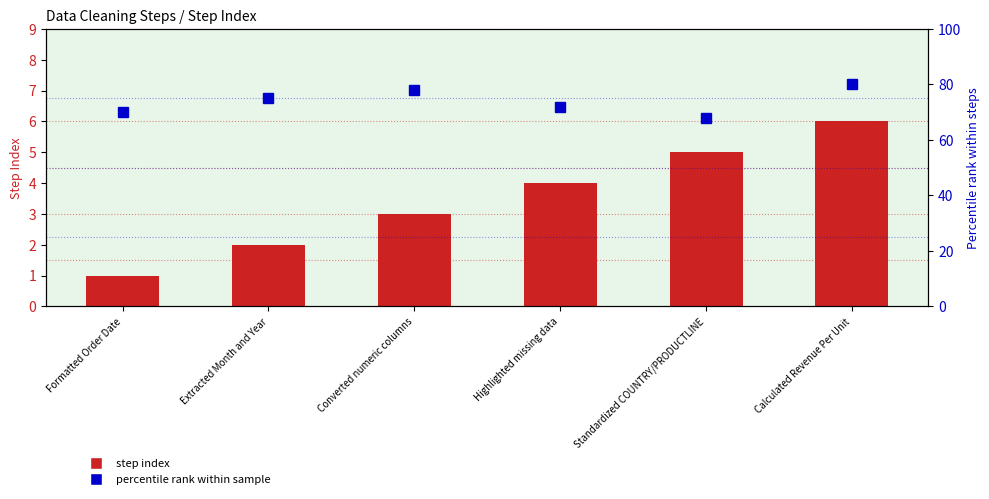

Which series changed the most between Formatted Order Date and Standardized COUNTRY/PRODUCTLINE?

step index